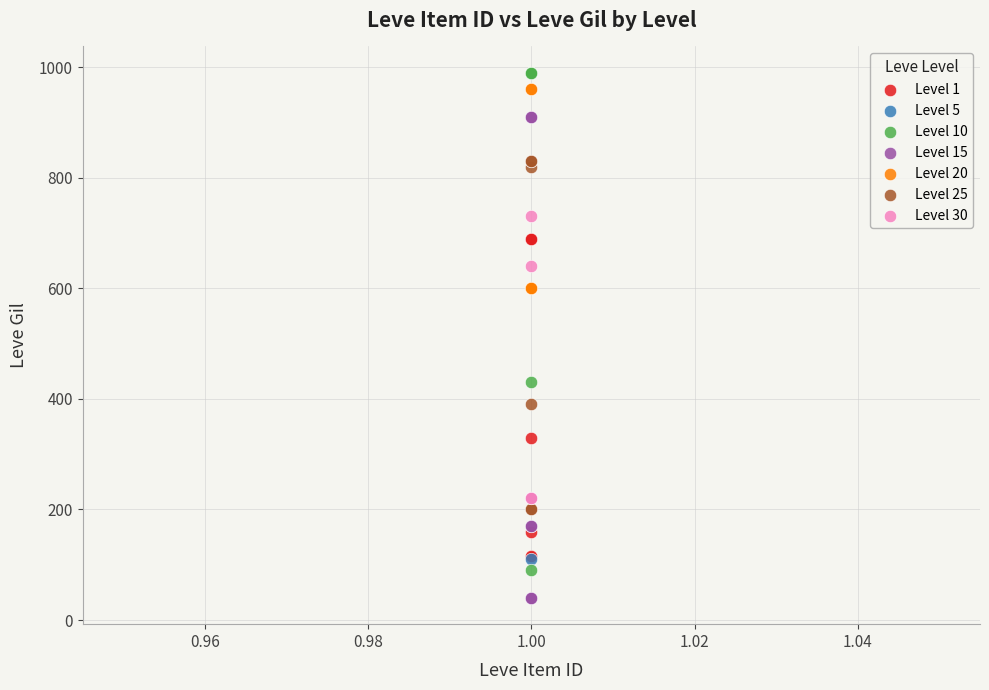

Which series reaches the minimum Y coordinate?

Level 15